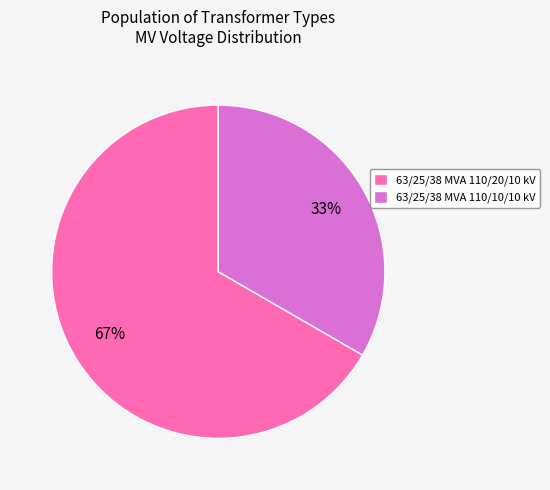

To the nearest percent, what is the combined percentage of 63/25/38 MVA 110/20/10 kV and 63/25/38 MVA 110/10/10 kV?

100%